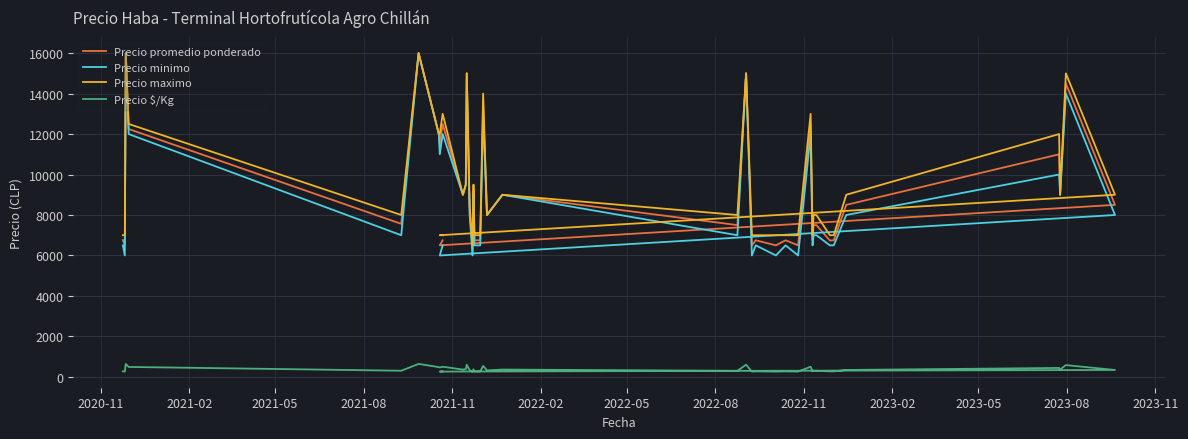

True or false: Precio $/Kg and Precio maximo intersect in this chart.

False